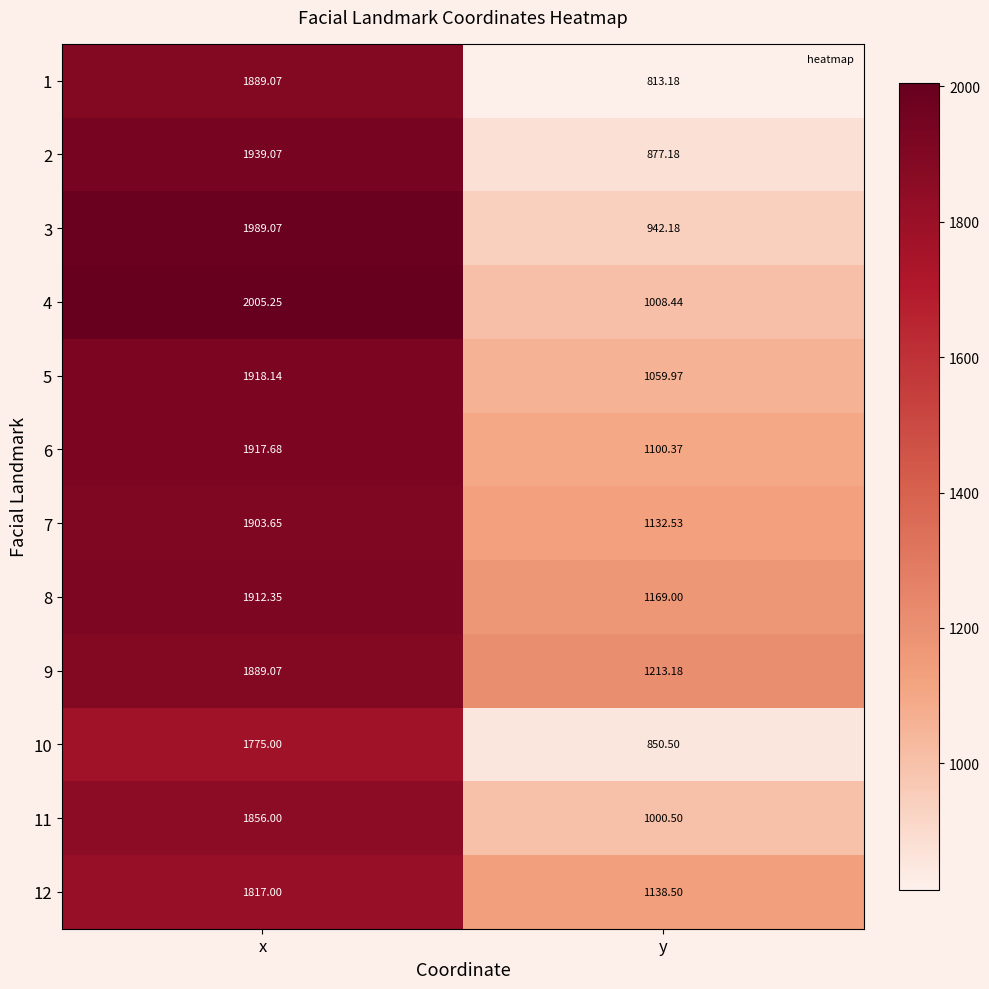

At which category is the sum across all series the highest?

x